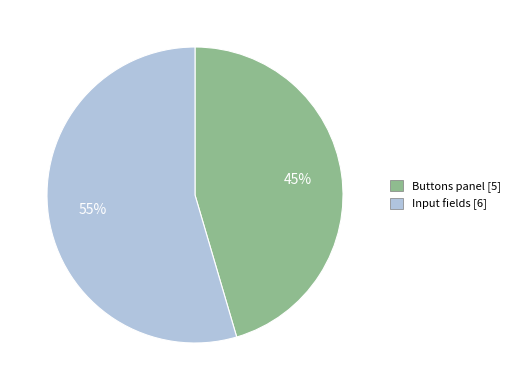

To the nearest percent, what is the combined percentage of Input fields and Buttons panel?

100%